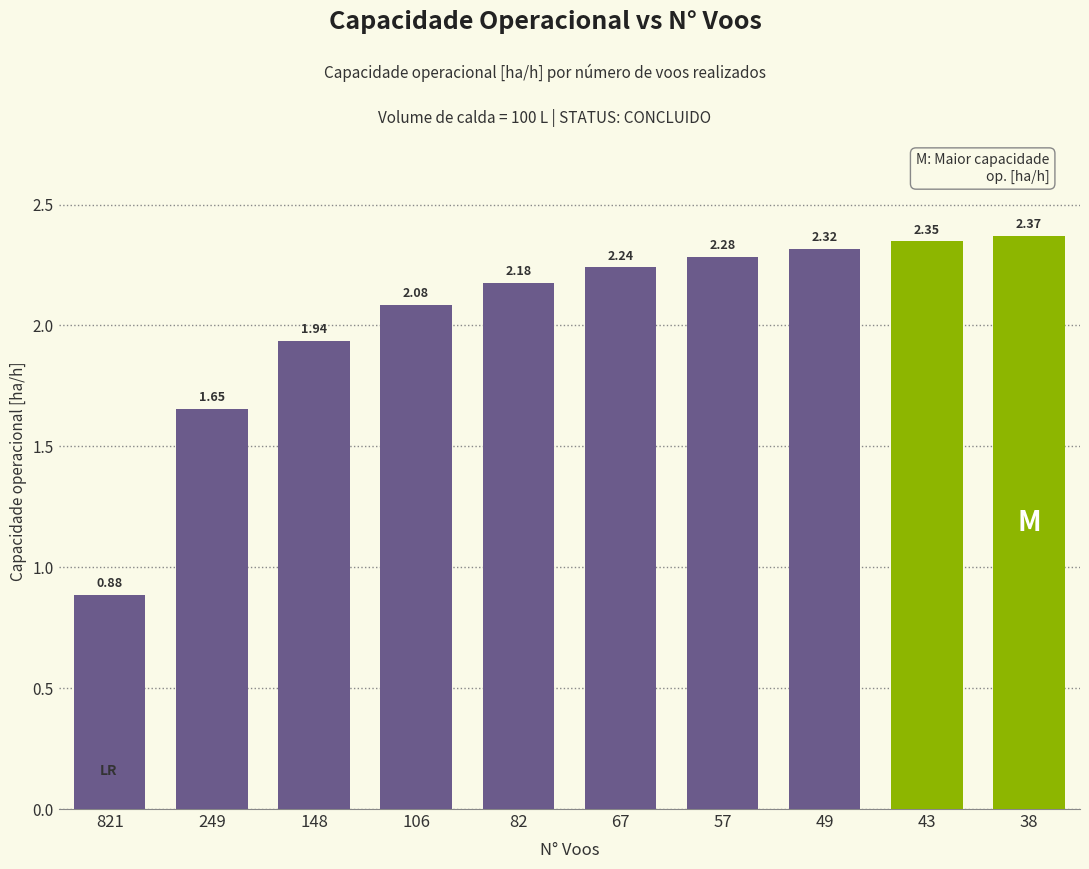

List the labels in order of value, largest first.

38, 43, 49, 57, 67, 82, 106, 148, 249, 821